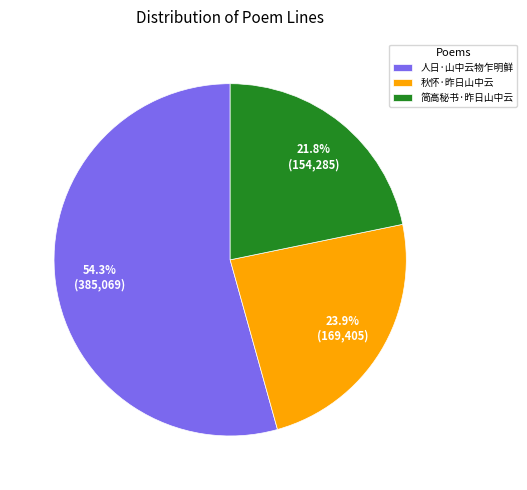

Which has a higher value, 简高秘书·昨日山中云 or 秋怀·昨日山中云?

秋怀·昨日山中云